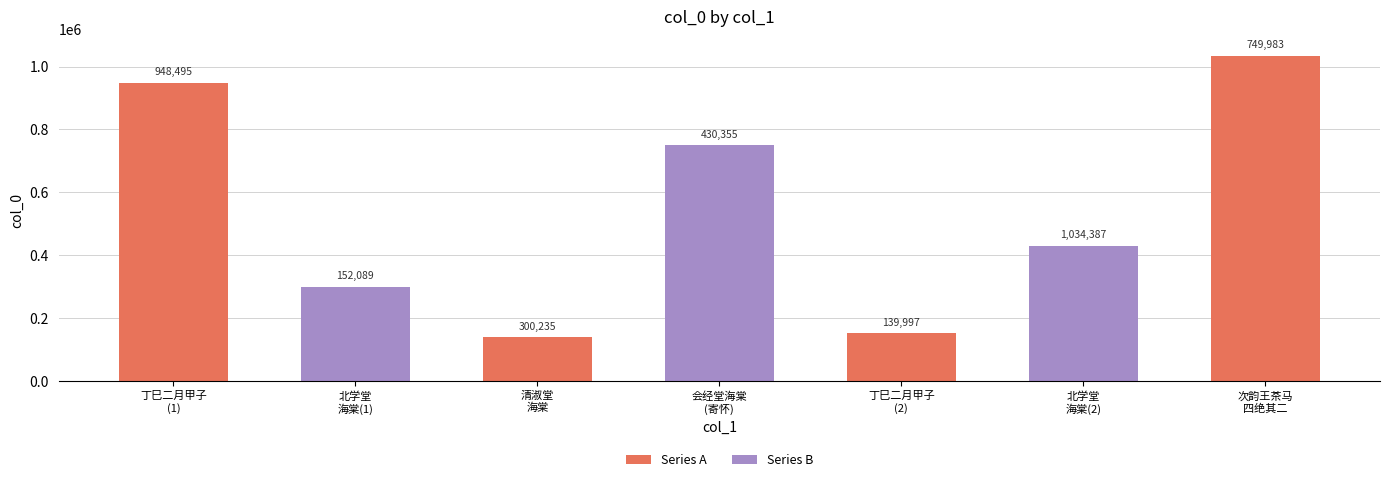

What is the greatest value displayed?

1034387